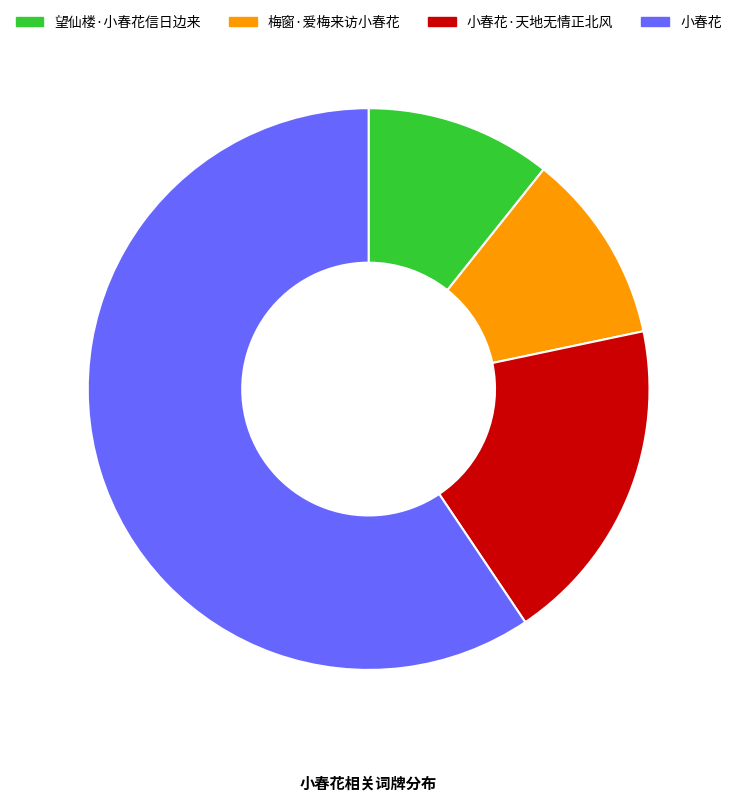

Is the sum of 小春花 and 望仙楼·小春花信日边来 greater than half?

Yes